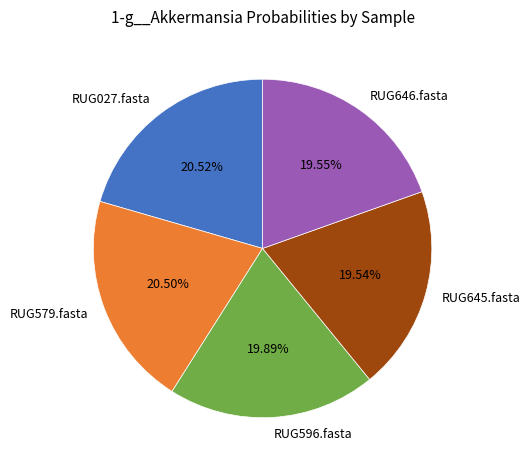

Is the sum of RUG027.fasta and RUG646.fasta greater than half?

No